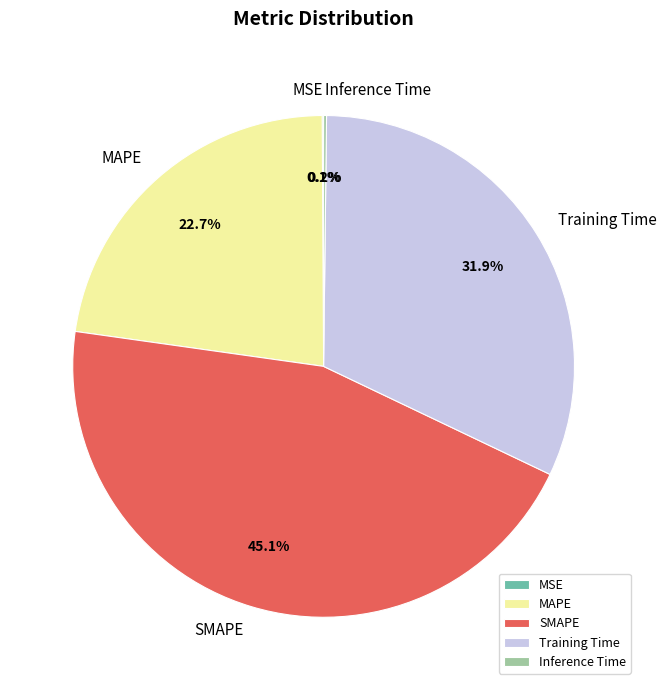

Approximately how many times larger is the value at Training Time compared to SMAPE?

0.7